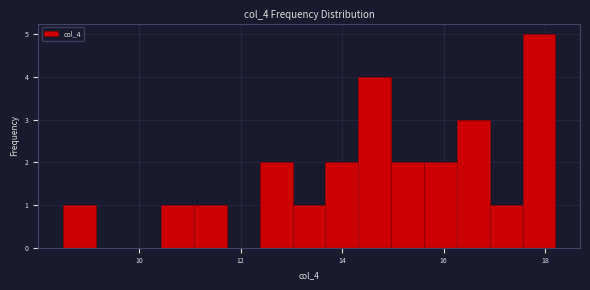

Around what value on the x-axis is the tallest bar? Give the approximate position of its centre, as read against the axis.

17.8